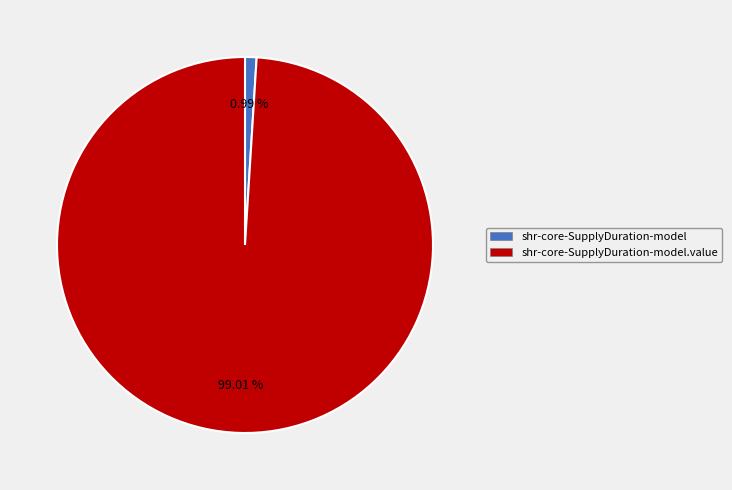

To the nearest percent, what is the difference between the largest and smallest slice percentages?

98%